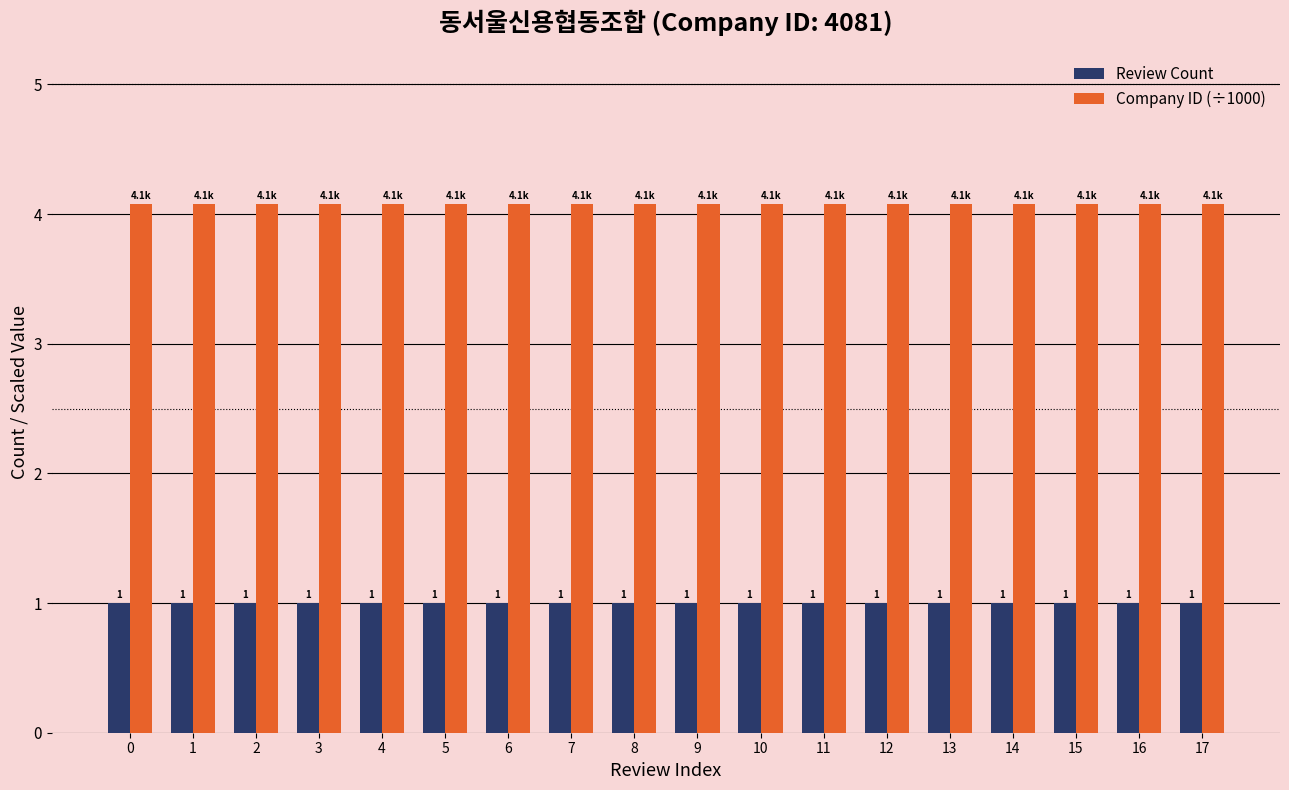

At 4, list the series in order from smallest to largest.

Review Count, Company ID (÷1000)